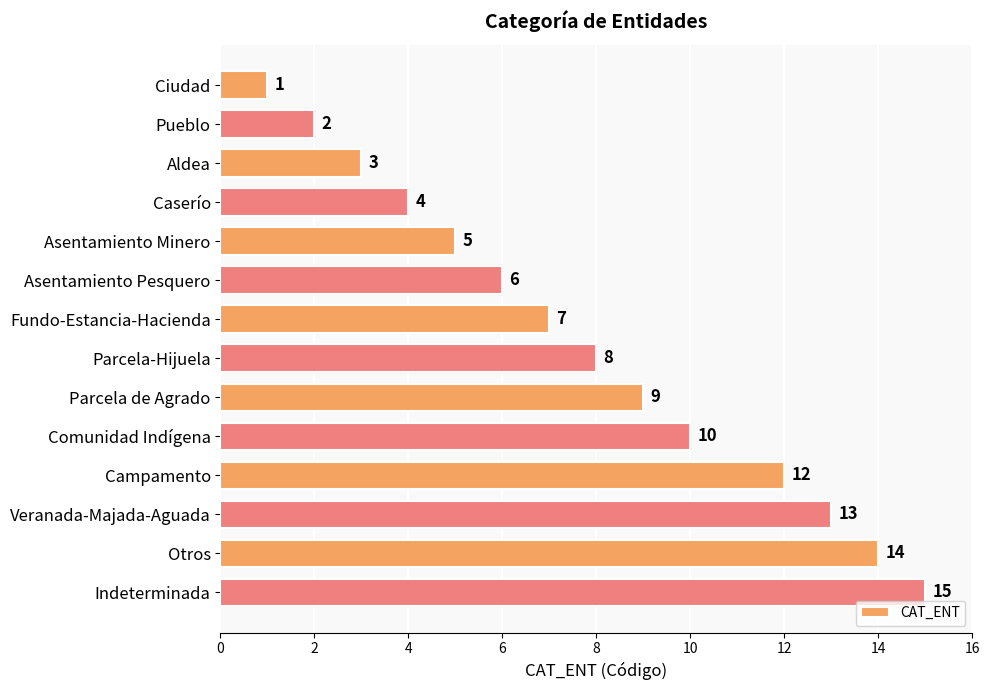

Where is the data nearest to the value 8?

Parcela-Hijuela